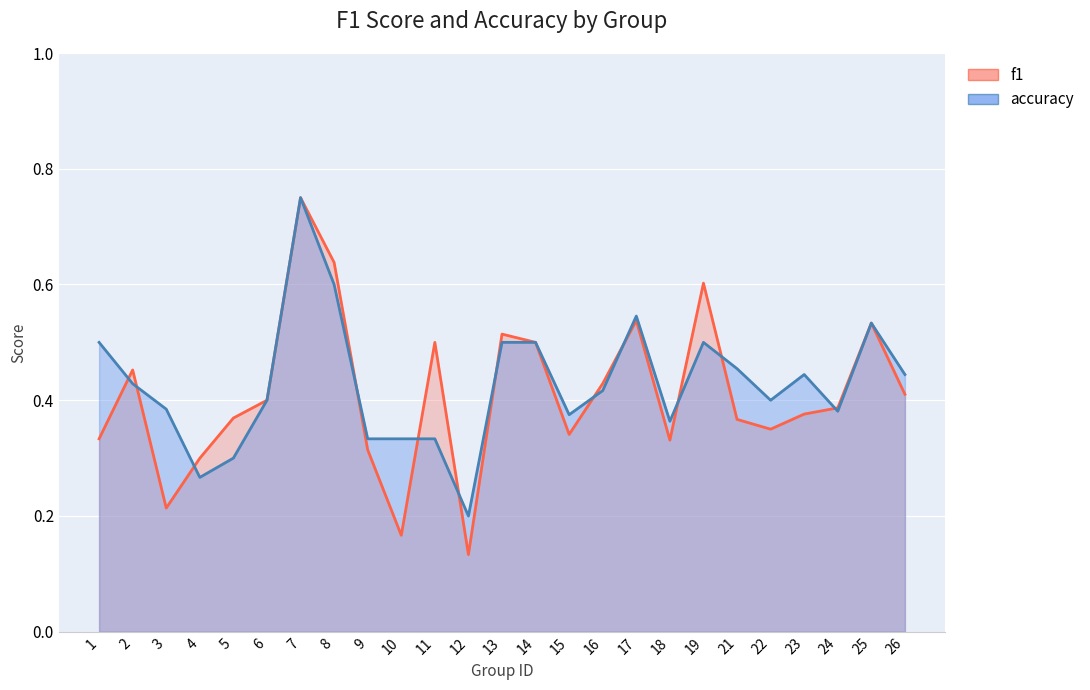

How many times do accuracy and f1 cross each other?

12